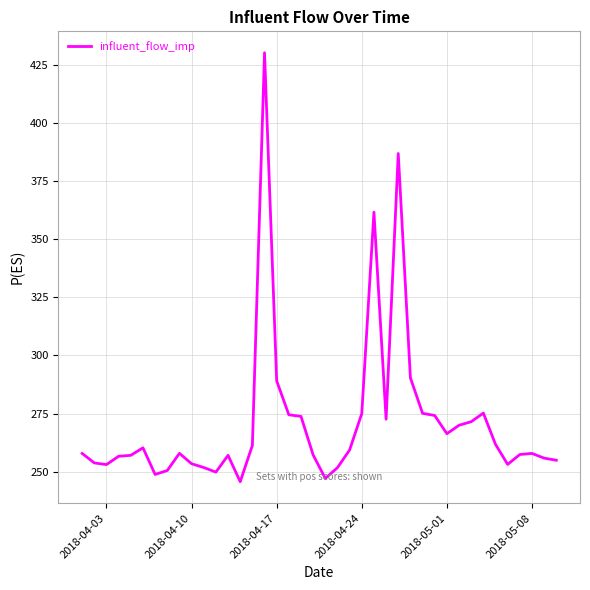

What is the minimum value shown in the chart?

245.7